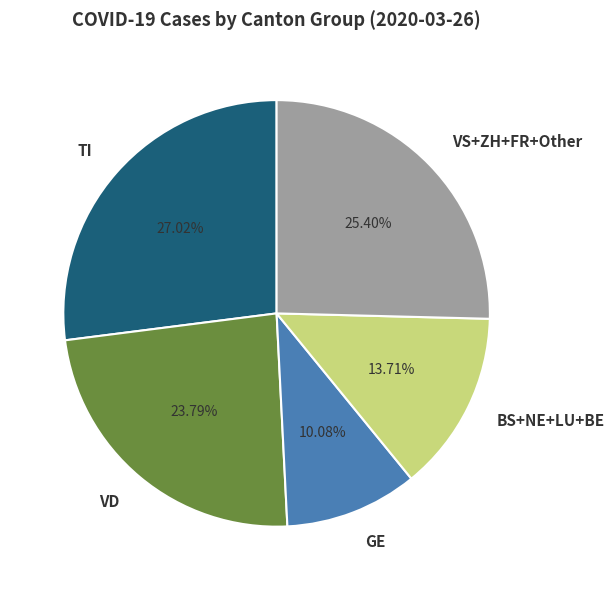

Does VS+ZH+FR+Other account for over 50% of the chart?

No